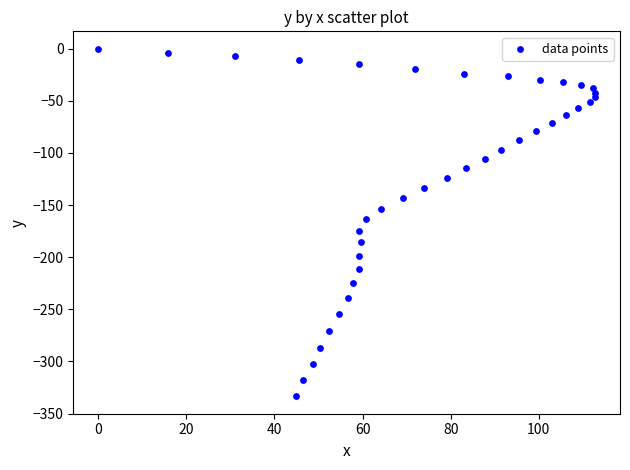

What is the range of X values (max minus min)?

112.8